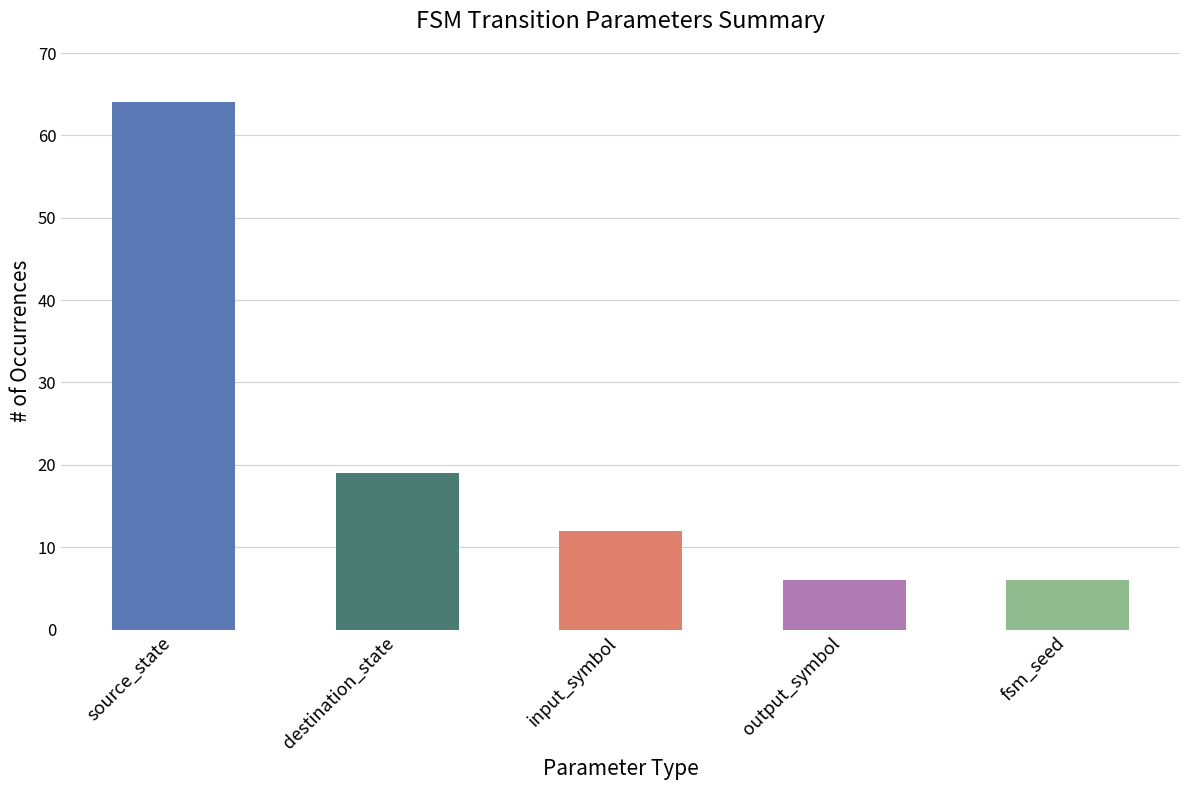

The chart shows a value of 19 at input_symbol. True or false?

False